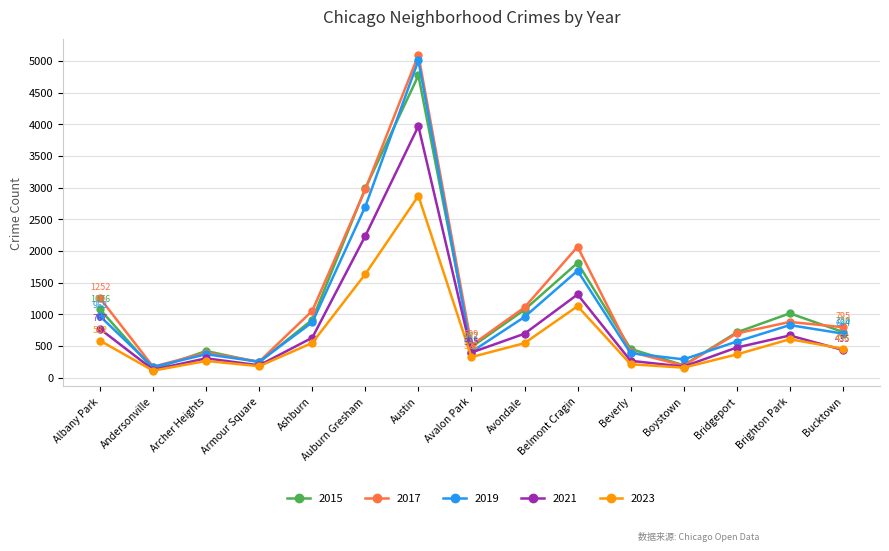

True or false: 2023 and 2019 cross at least once.

False